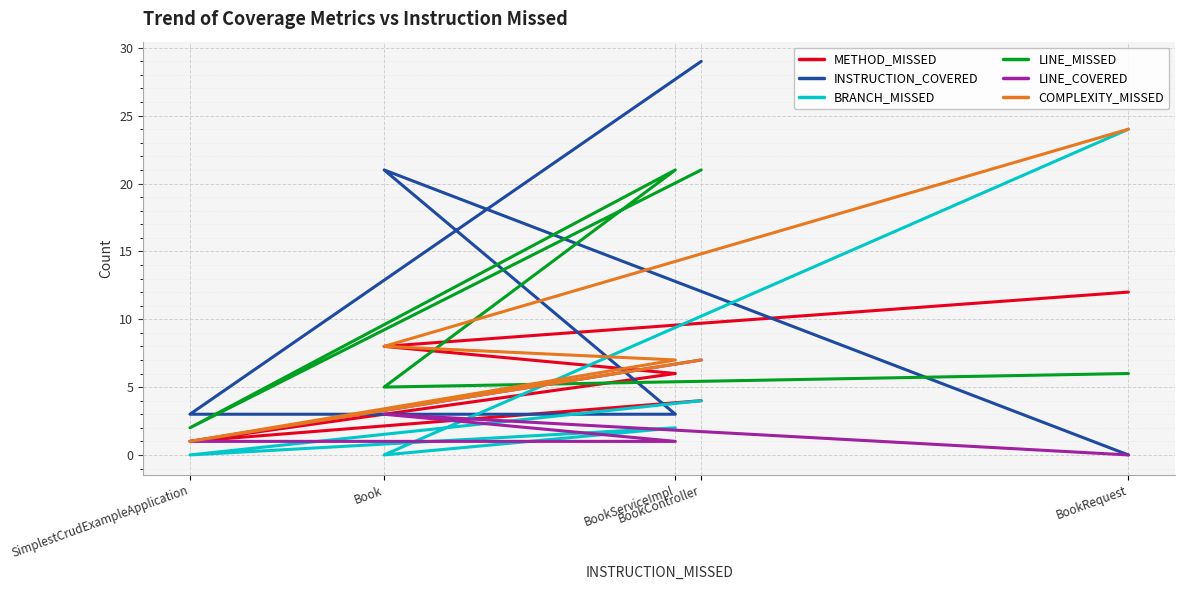

At which label does COMPLEXITY_MISSED reach its minimum?

SimplestCrudExampleApplication